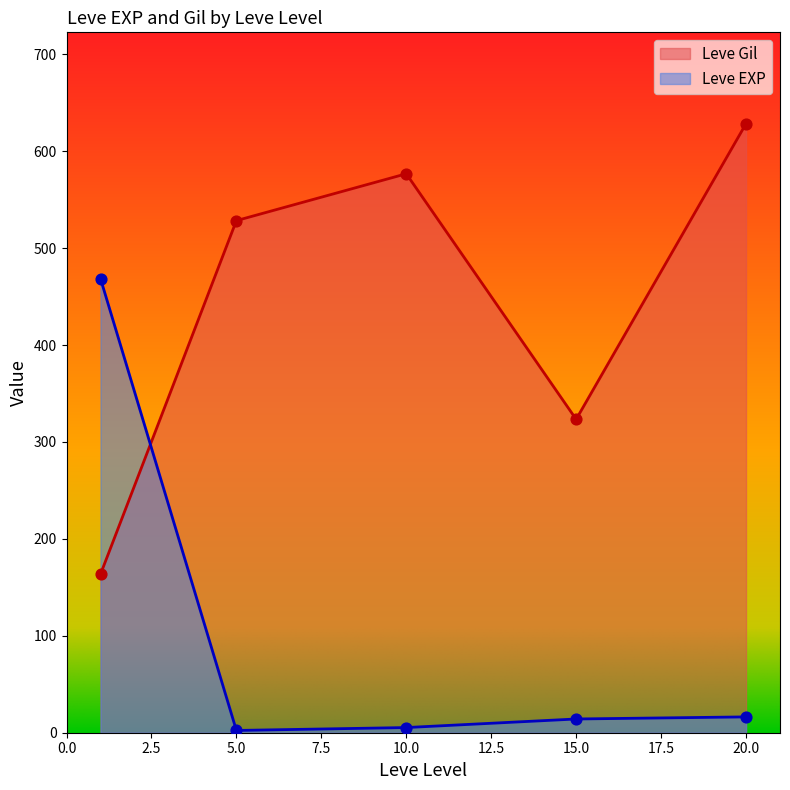

Which series has the largest total across all categories?

Leve Gil